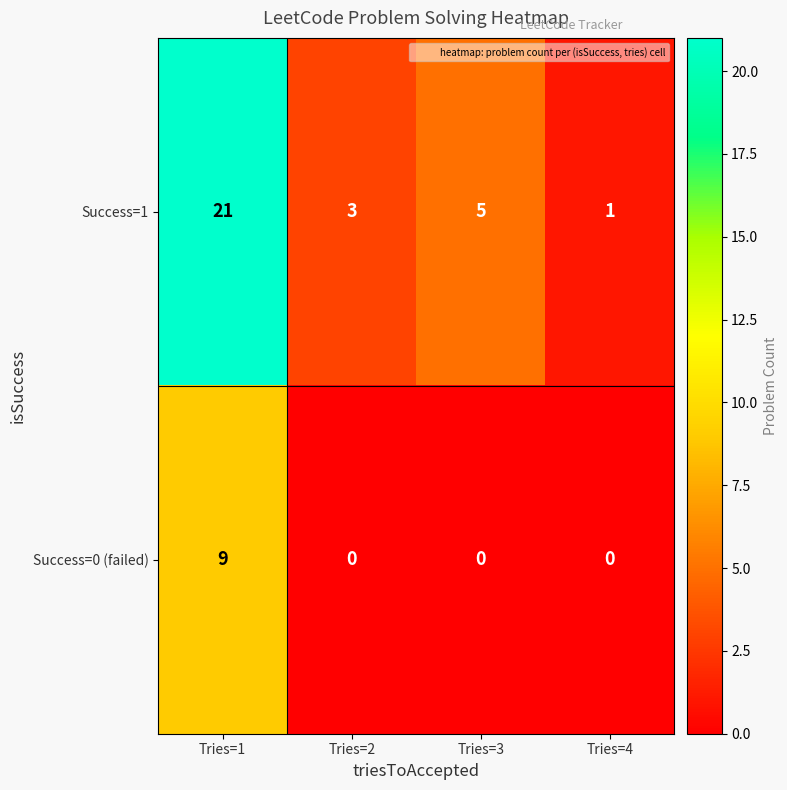

Where does the Success=1 series first go above 5?

Tries=1